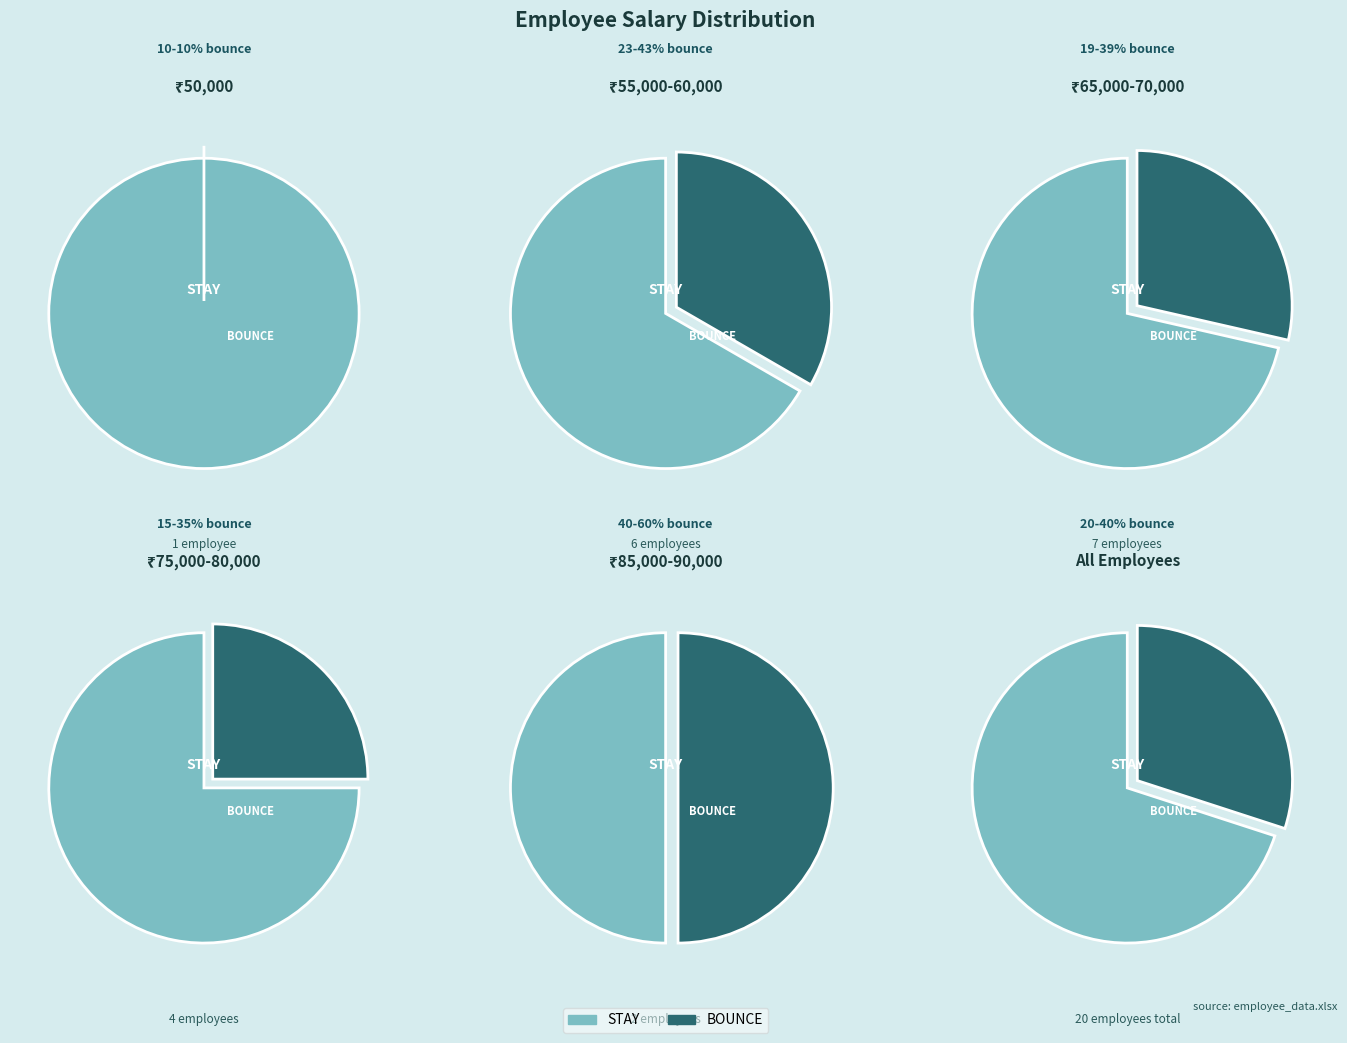

To the nearest percent, what is the combined percentage of 85000 and 50000?

10%